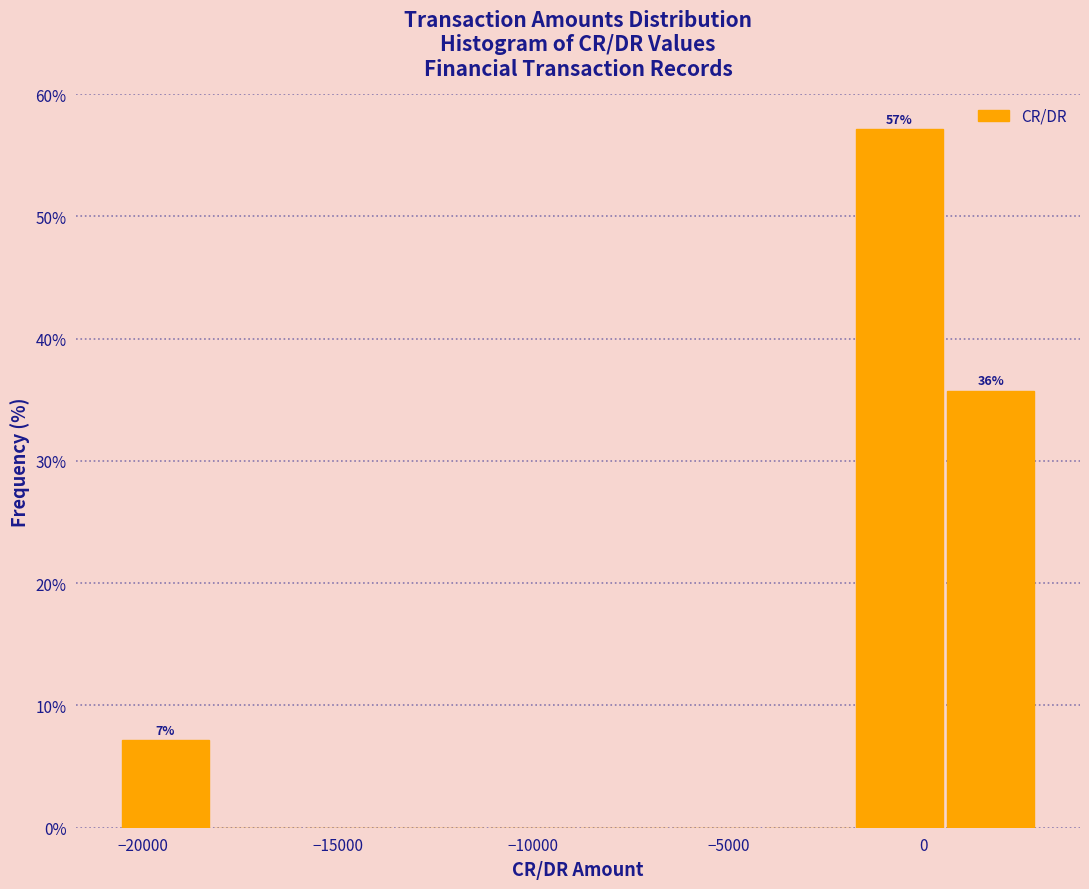

Which range on the x-axis has the tallest bar?

-2000 to 500